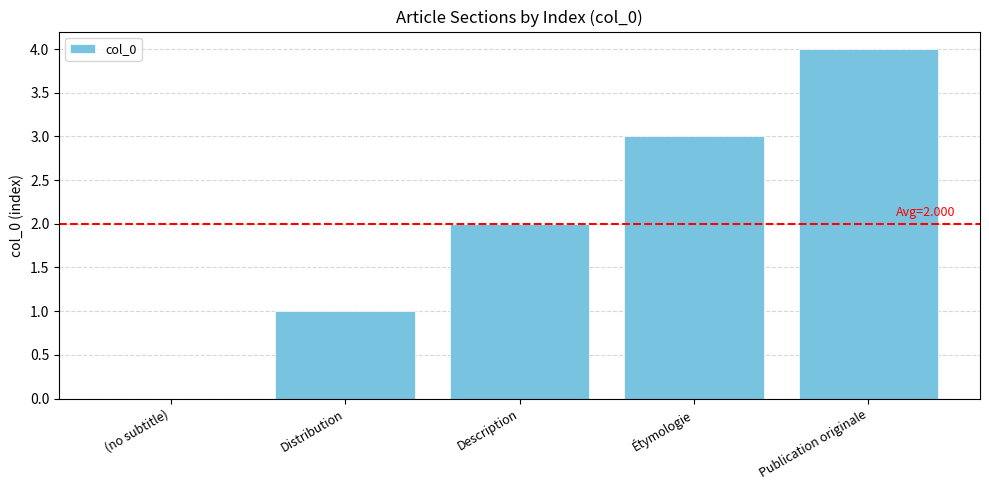

What value does the data have at Publication originale?

4